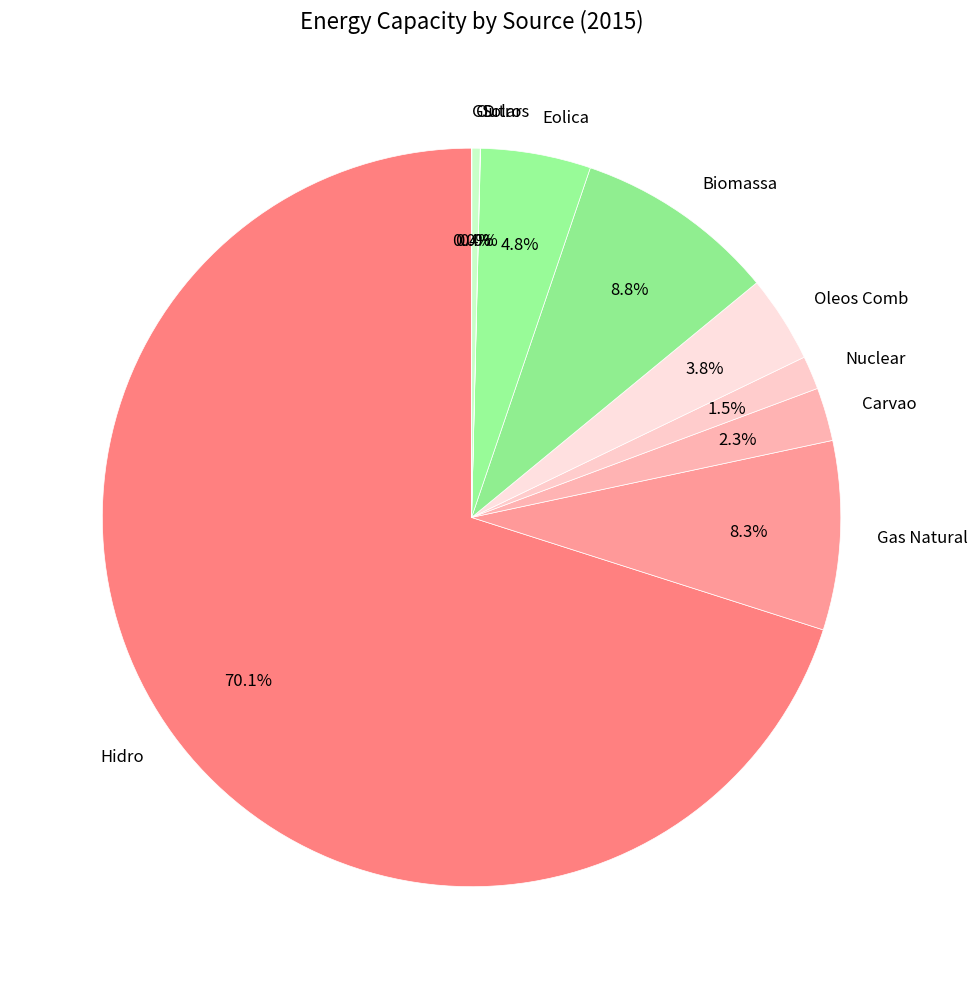

What portion of the pie excludes Outros?

99.6%